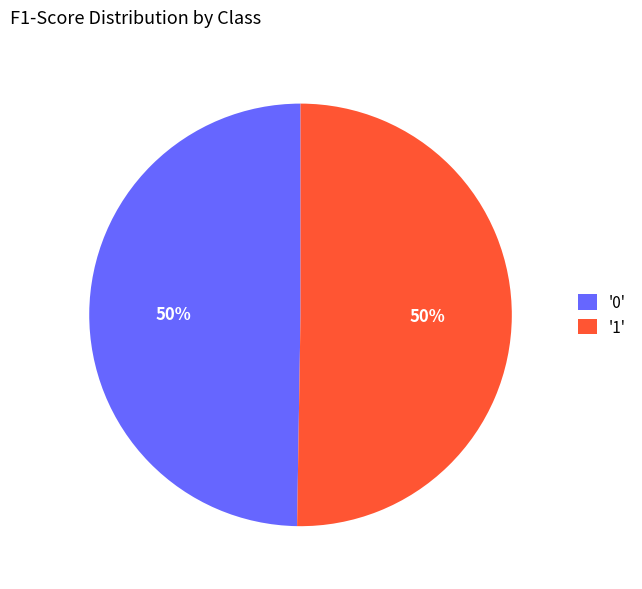

To the nearest percent, what percentage of the pie is '0'?

50%